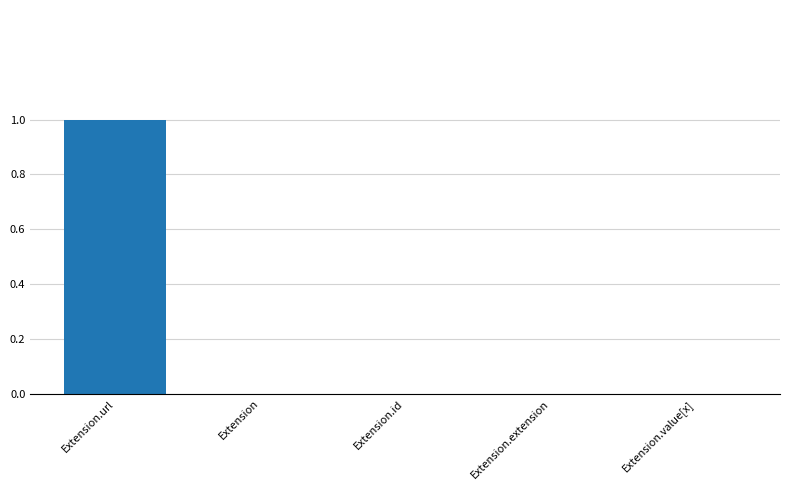

True or false: the data shows 0 at Extension.extension.

True